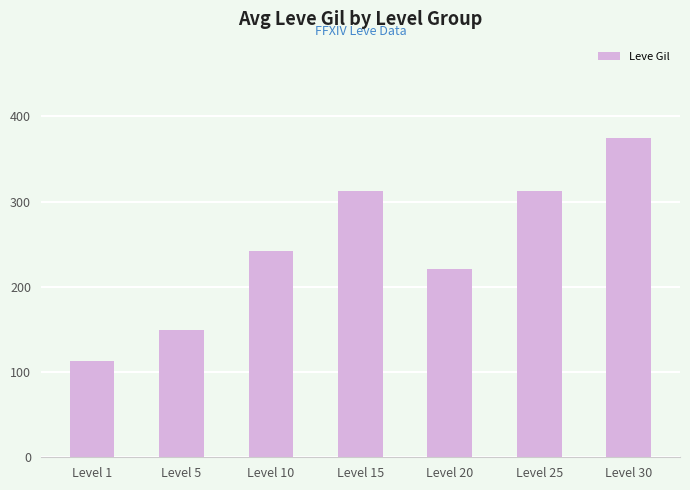

What is the smallest value displayed?

113.0